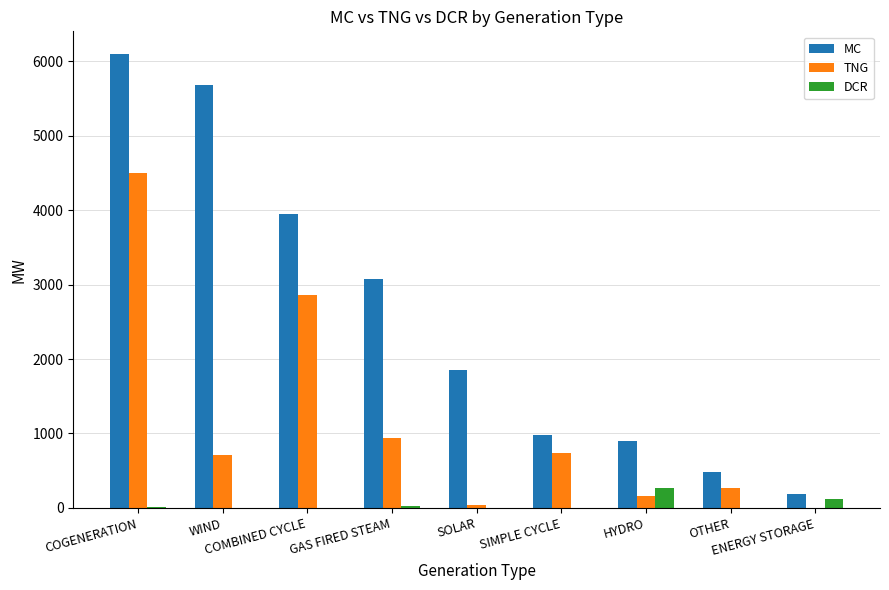

What is the sum of the MC values at COGENERATION and COMBINED CYCLE?

10039